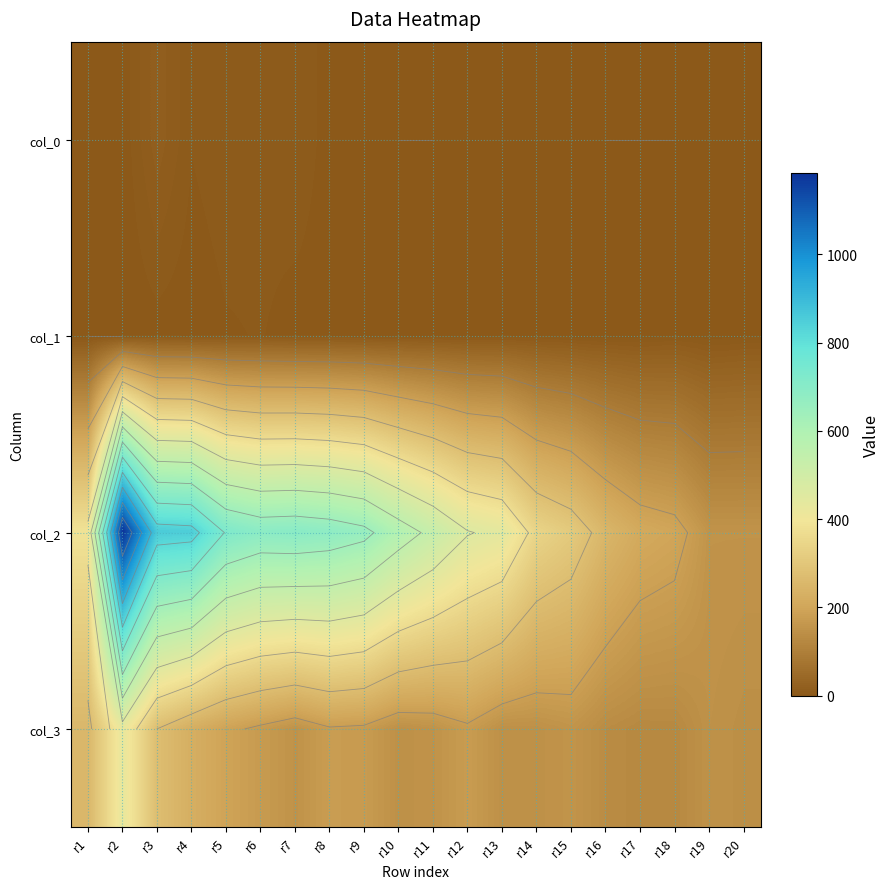

Which label corresponds to the smallest value in the chart?

r10